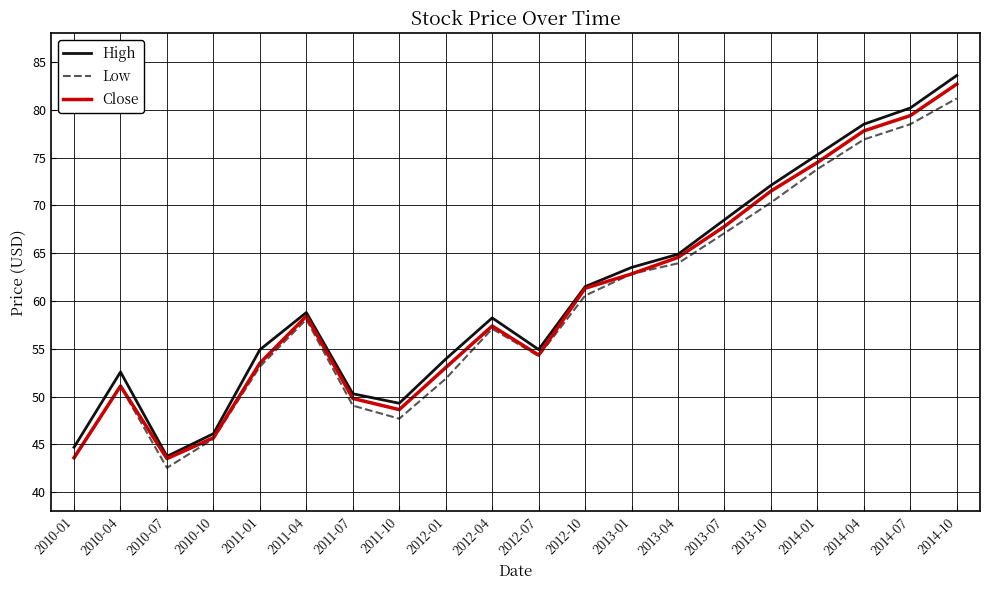

Is it true that Close equals 75.6 at 2011-07?

False